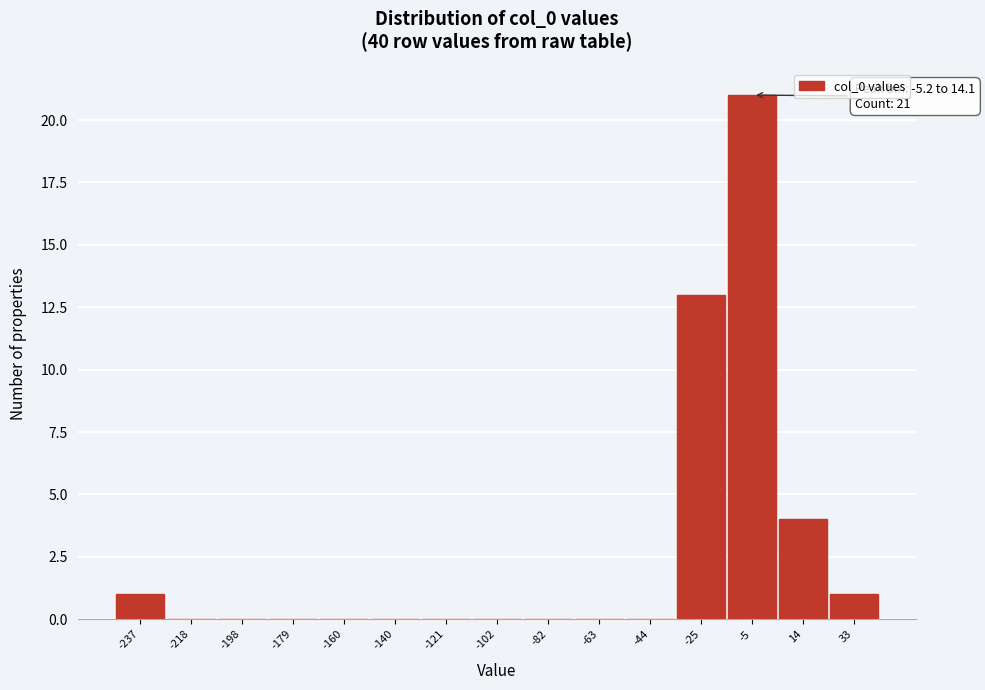

Reading right to left, list all the values displayed in this chart.

33=1	14=4	-5=21	-25=13	-44=0	-63=0	-82=0	-102=0	-121=0	-140=0	-160=0	-179=0	-198=0	-218=0	-237=1